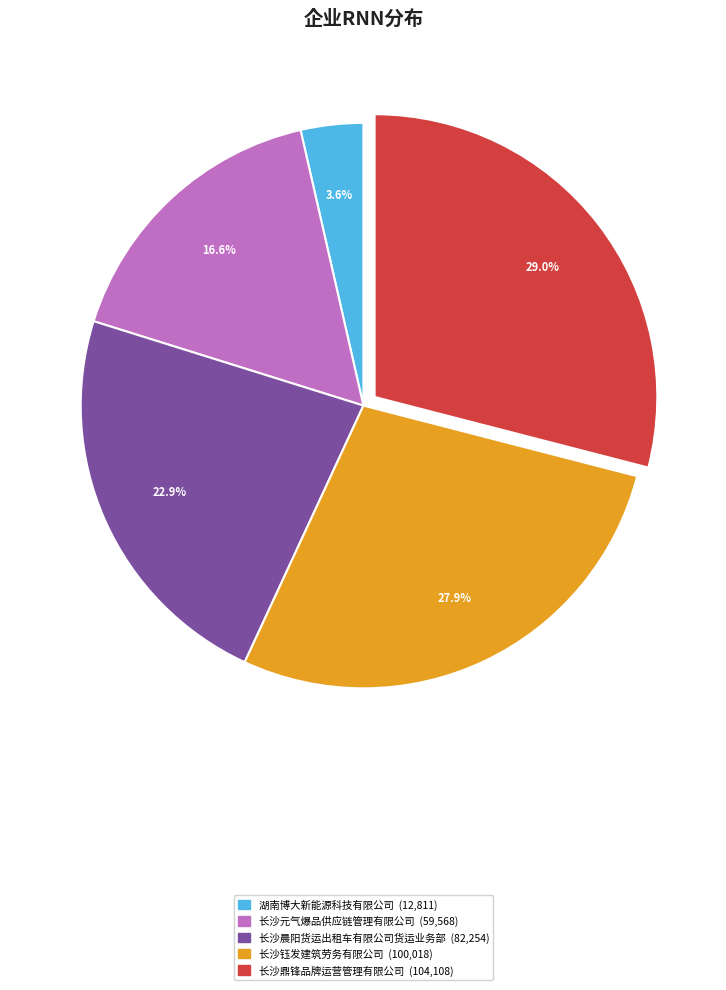

What is the largest slice in the pie chart?

长沙鼎锋品牌运营管理有限公司